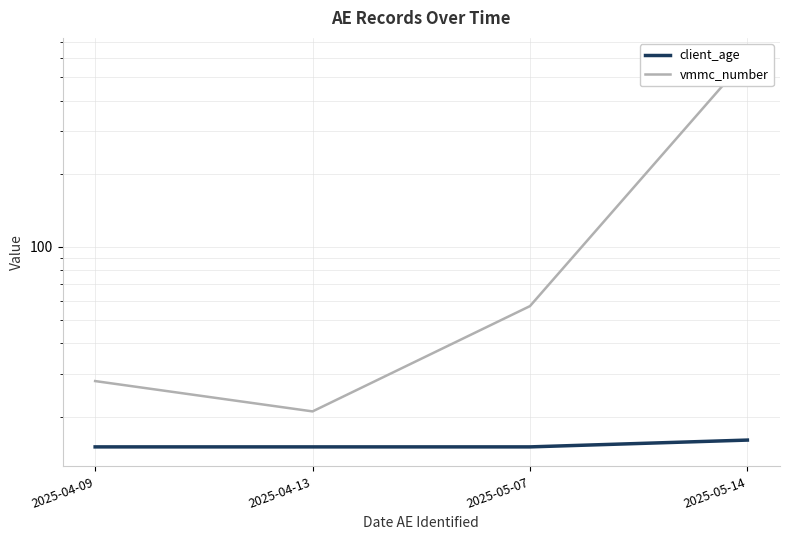

What is the lowest value of the client_age series?

15